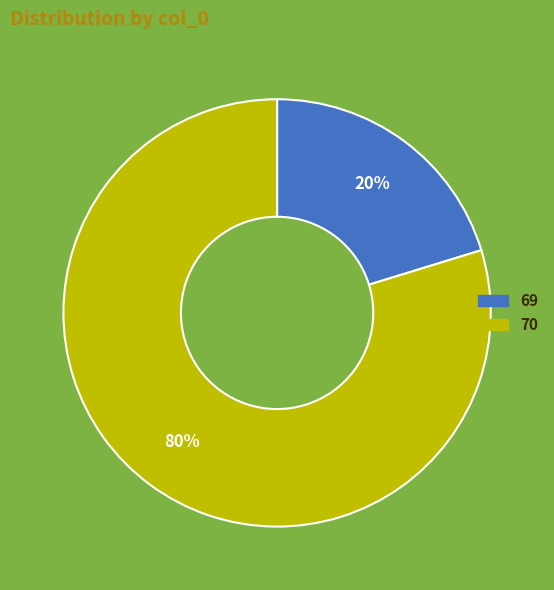

Which category has the smallest portion of the pie?

69